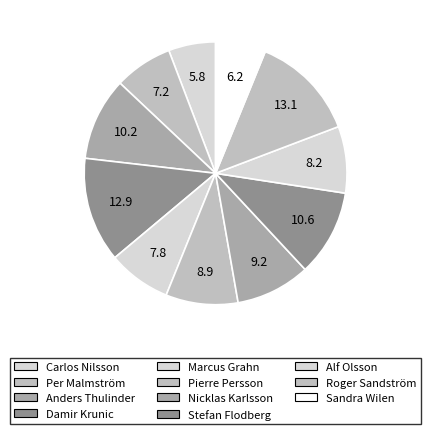

To the nearest percent, what is the difference between the Carlos Nilsson and Alf Olsson slice percentages?

2%